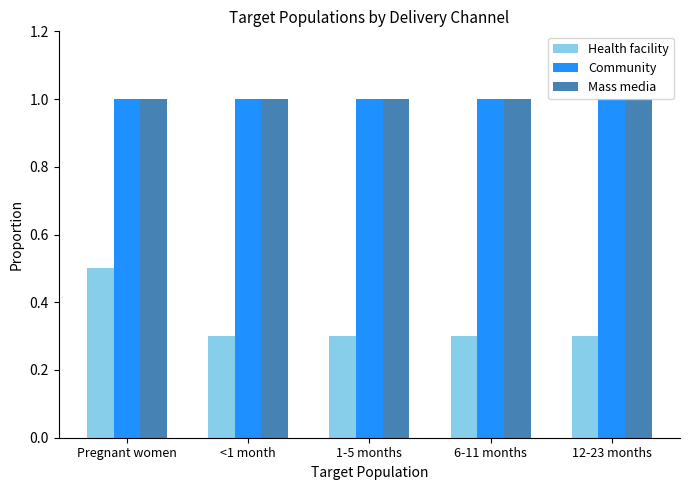

What is the average value of the Community series?

1.0